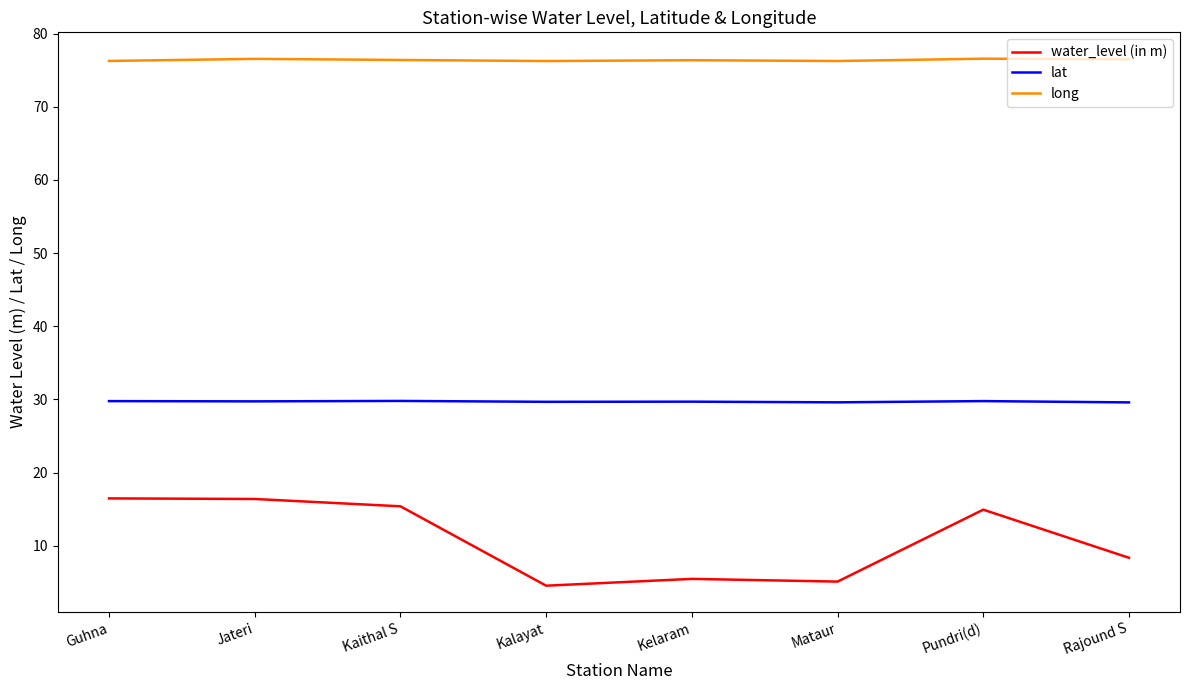

What is the average value of the water_level (in m) series?

10.8